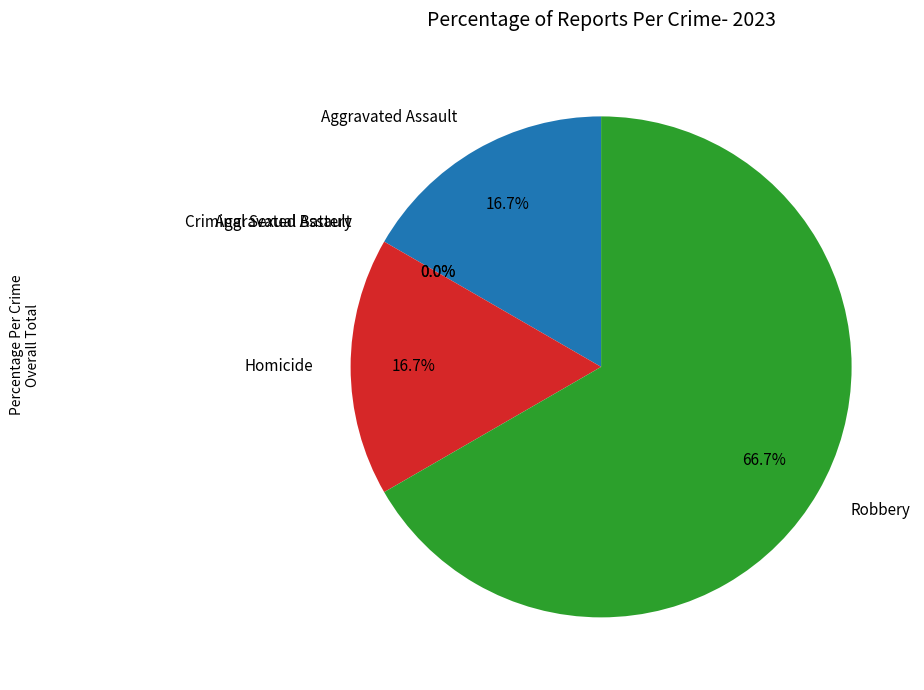

Is it true that Criminal Sexual Assault is 1% of the pie?

False